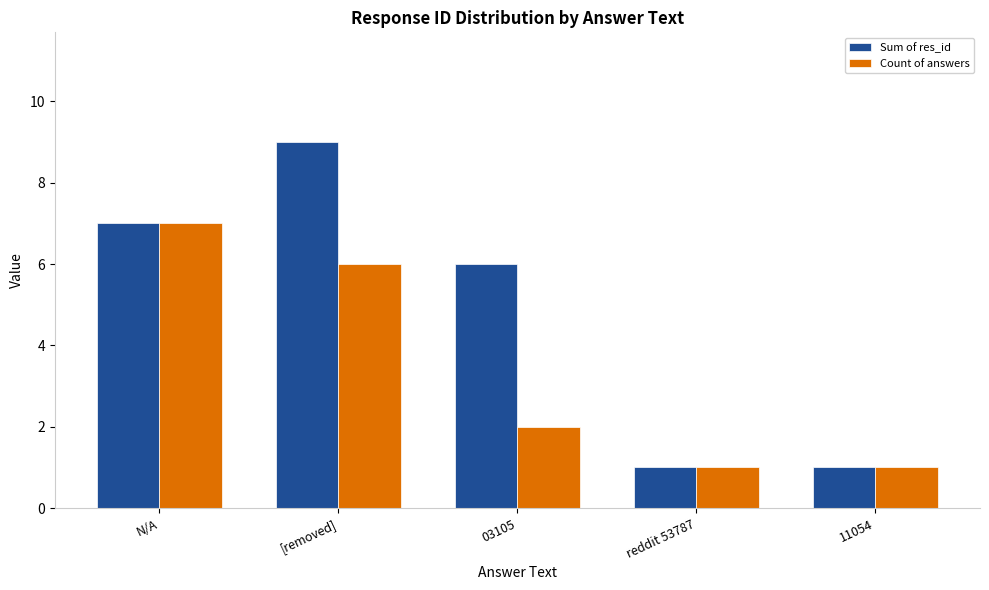

What is the highest value of the Sum of res_id series?

9